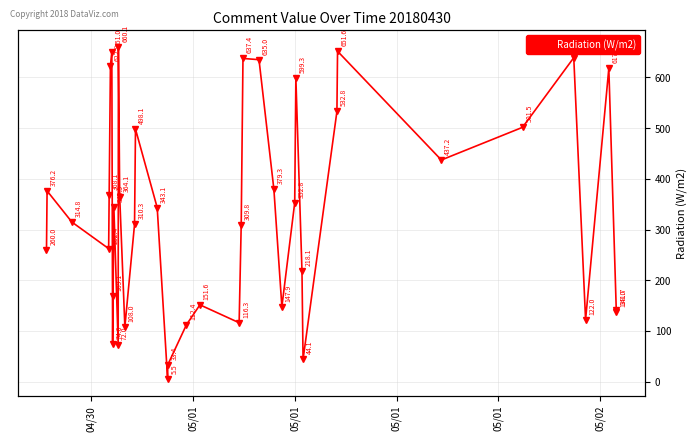

What is the smallest value displayed?

5.5